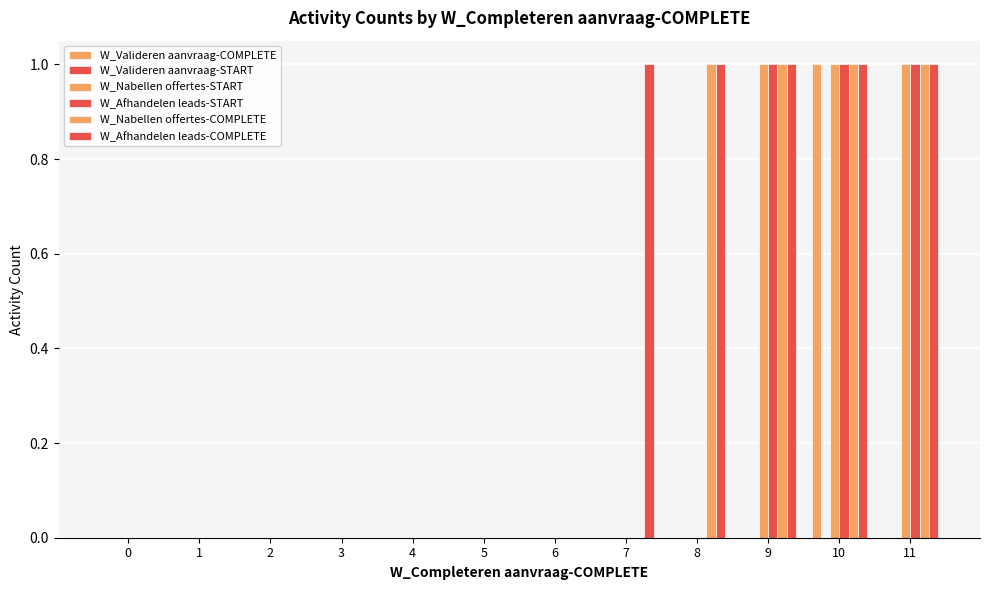

At how many categories does at least one series exceed 0?

5